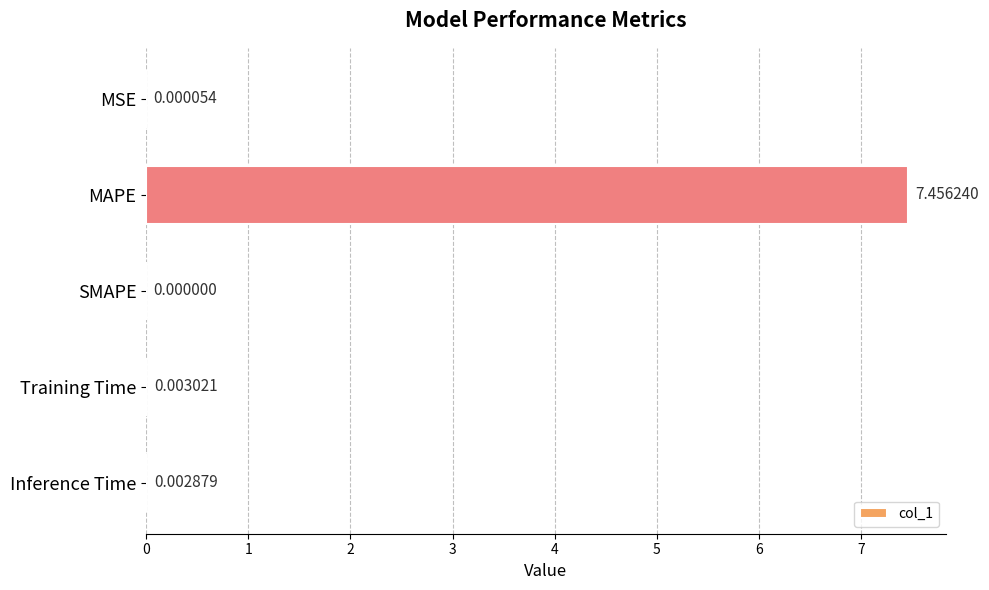

Which category has the highest value across all series?

MAPE